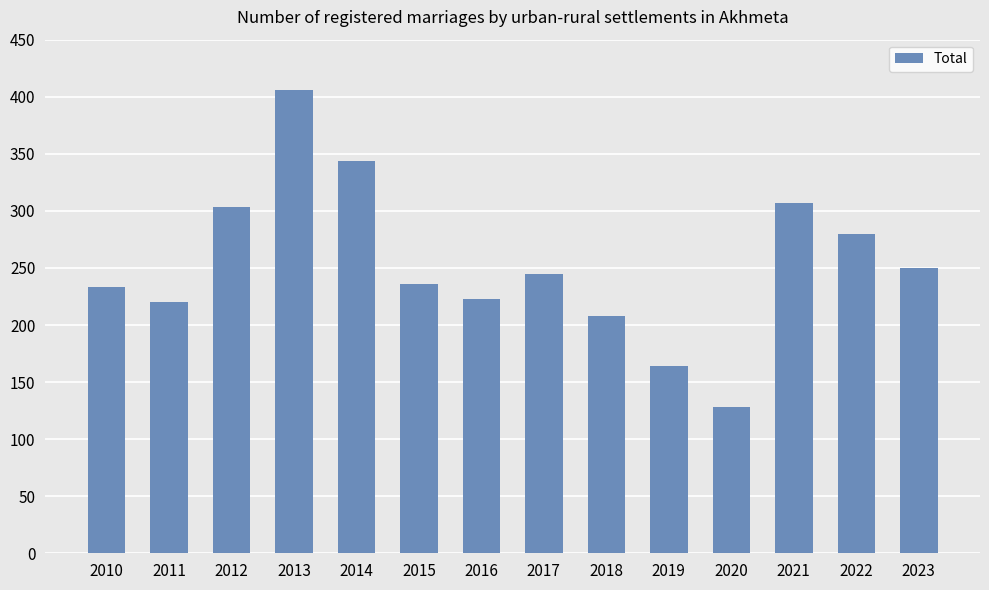

Does the chart contain any negative values?

No